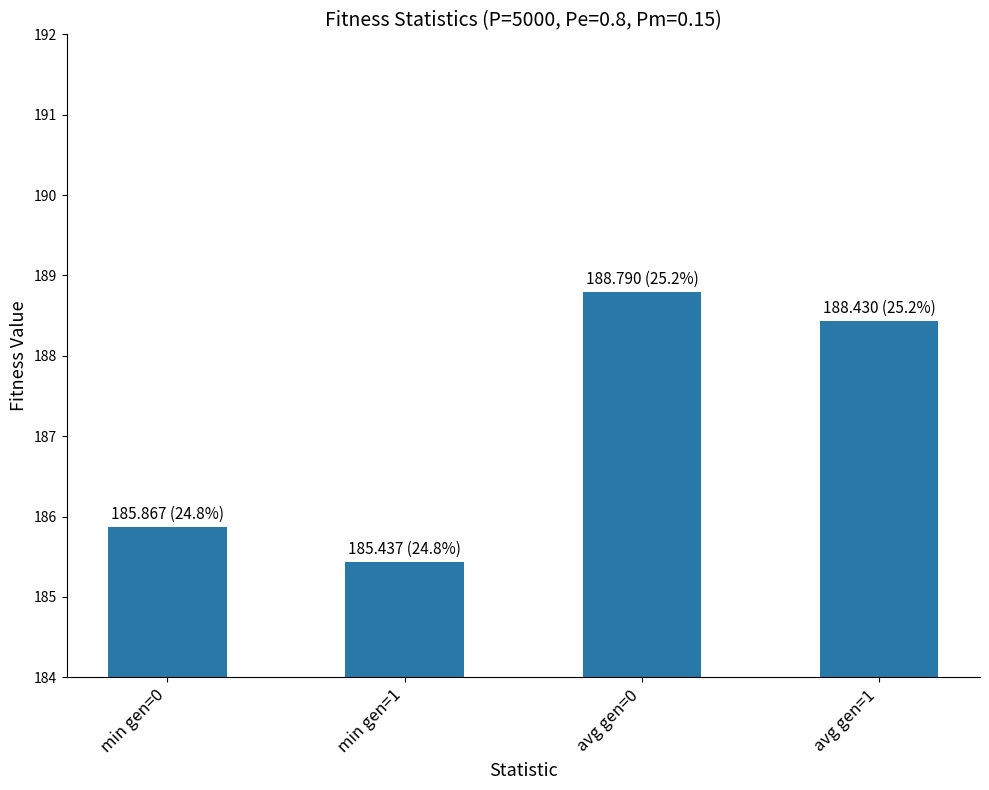

At which label is the value closest to 187?

min gen=0